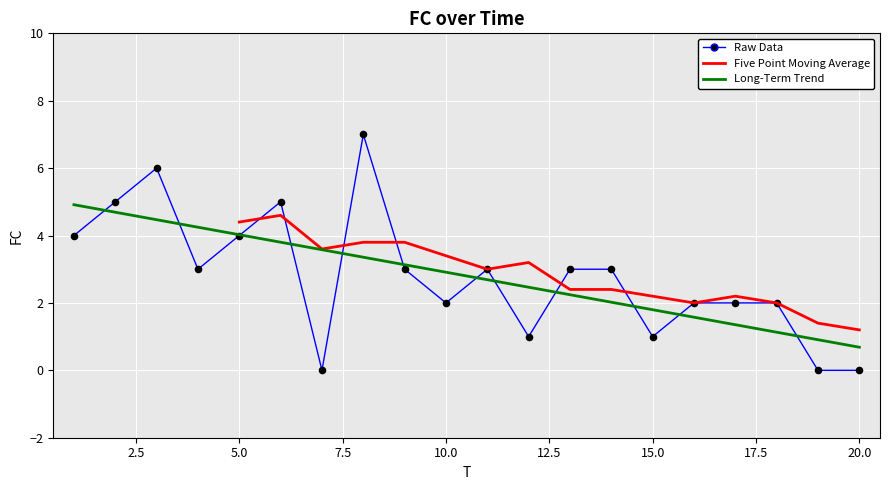

What is the change in value from 8 to 16?

-5